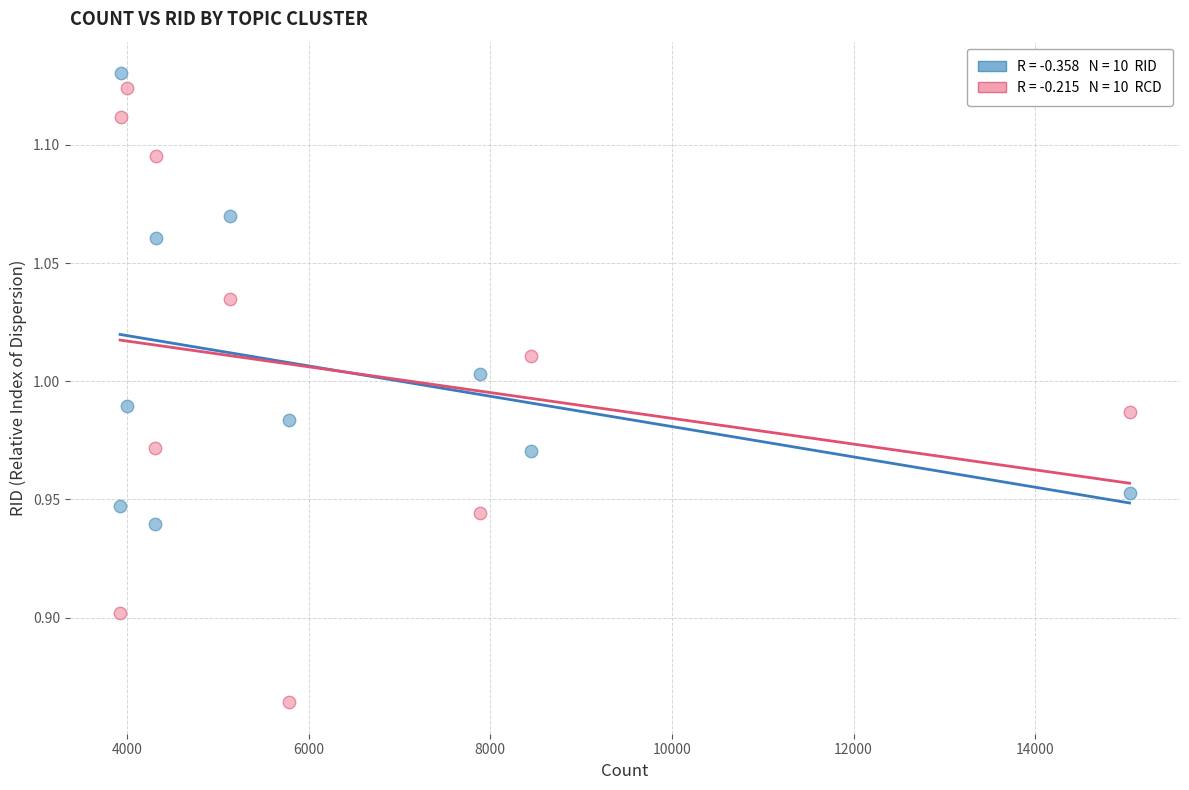

Across all data points, what is the range of Y values (max minus min)?

0.3